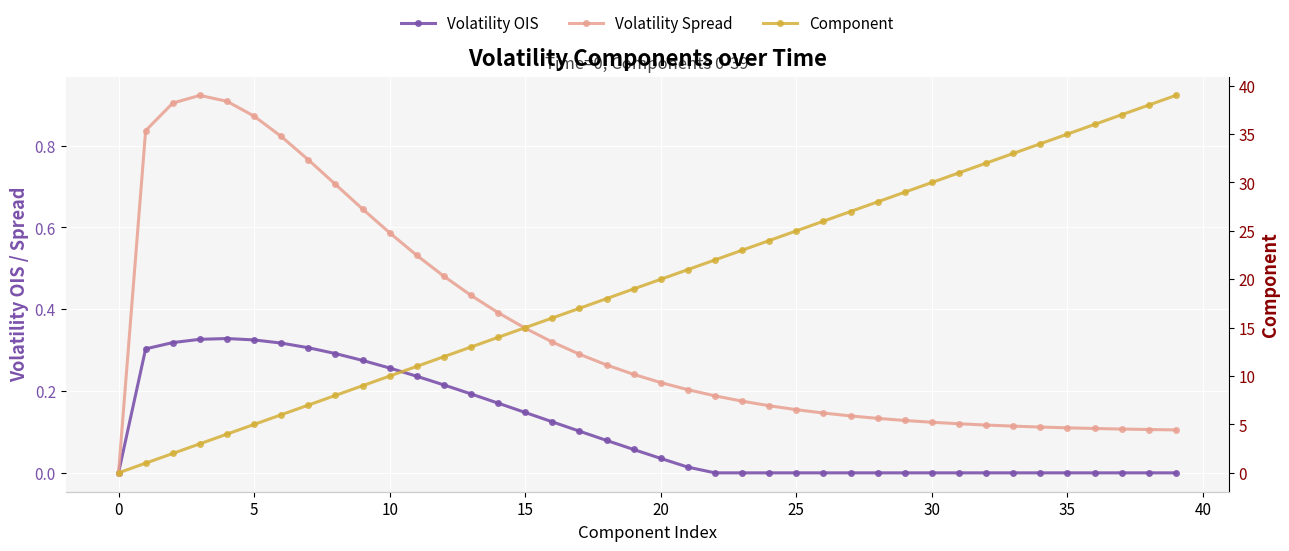

What is the difference between the maximum and second lowest values in the Volatility Spread series?

0.8